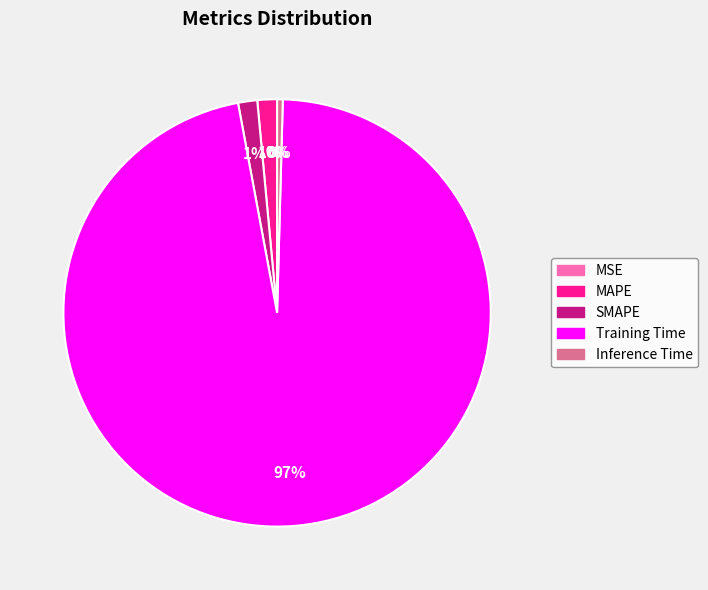

What percentage is the SMAPE slice, to the nearest percent?

1%